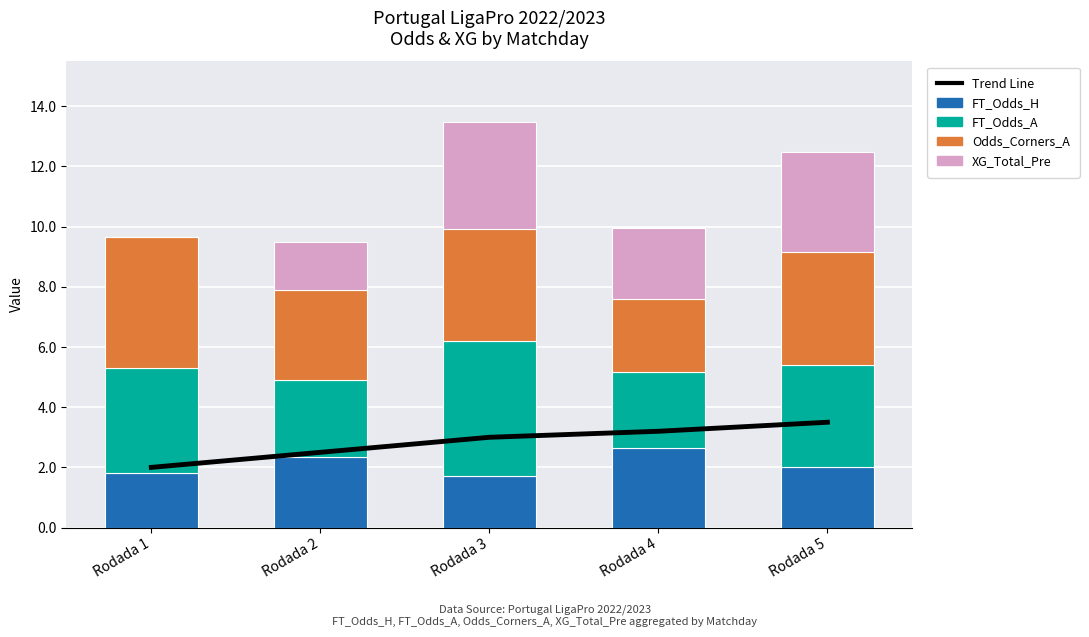

What is the value of the Trend Line bar at the 5th from the left?

3.5